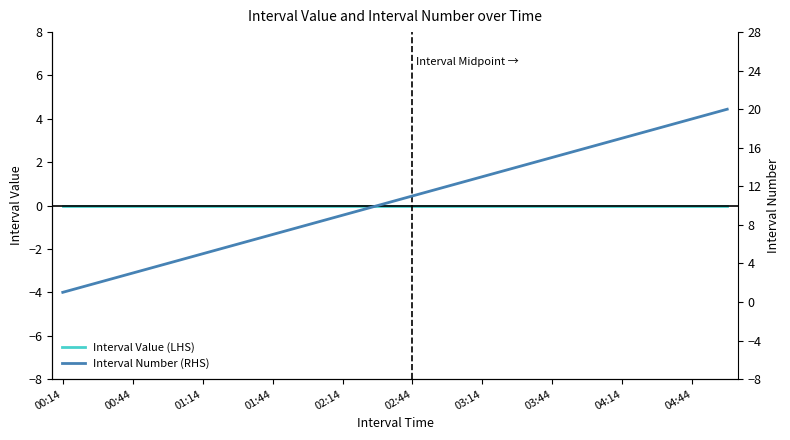

What is the difference between the highest and lowest values at 02:14?

9